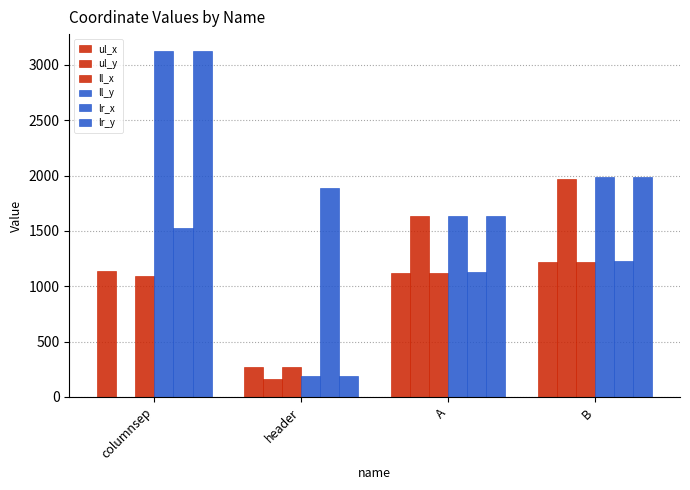

Which has a higher value, A or columnsep?

columnsep